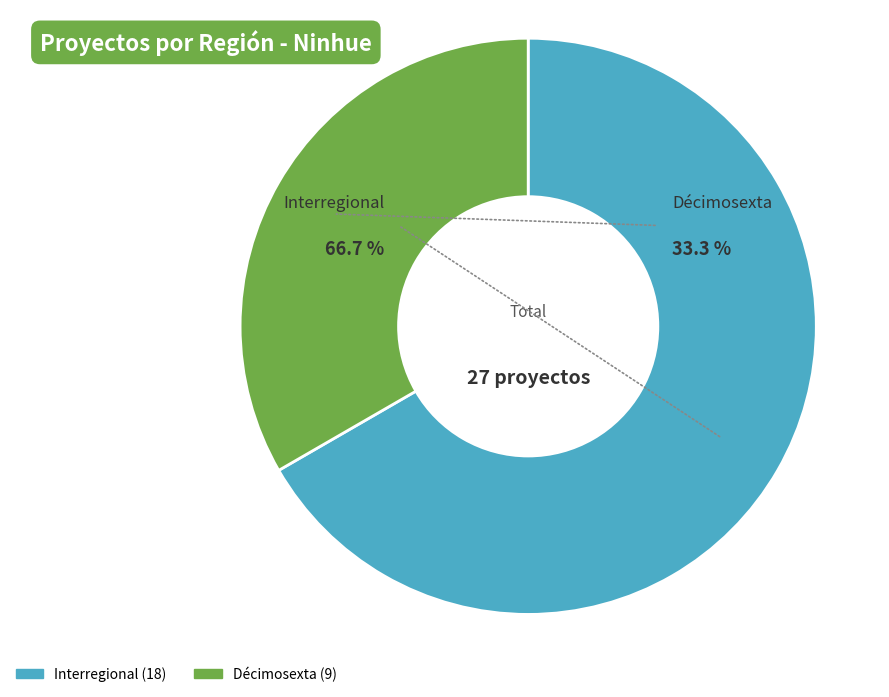

Combined, do Interregional and Décimosexta account for over 50%?

Yes